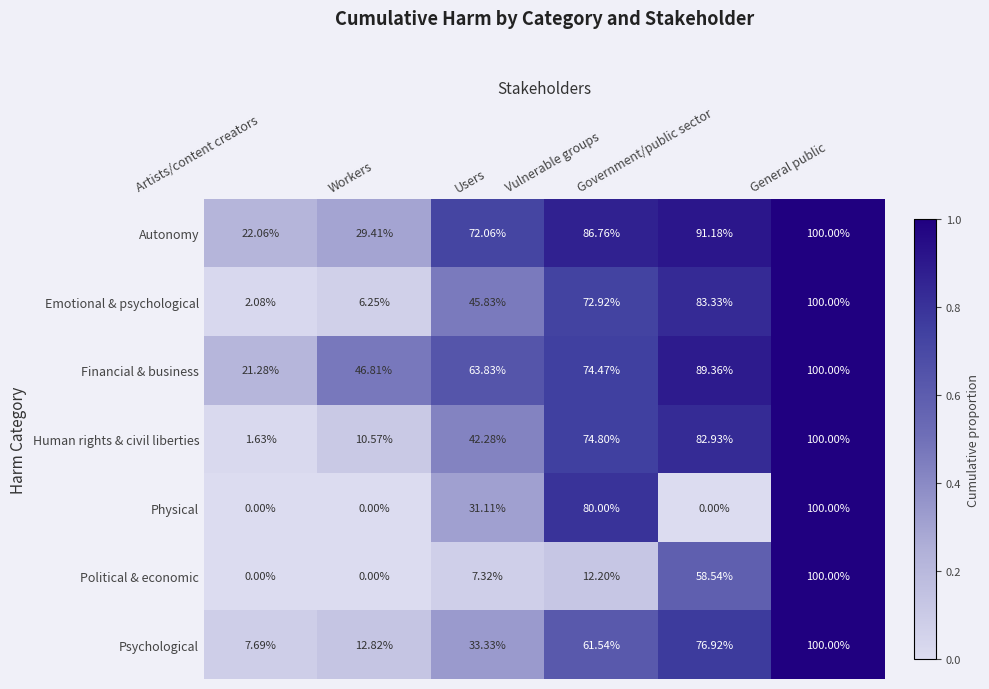

How many series are shown in this chart?

7